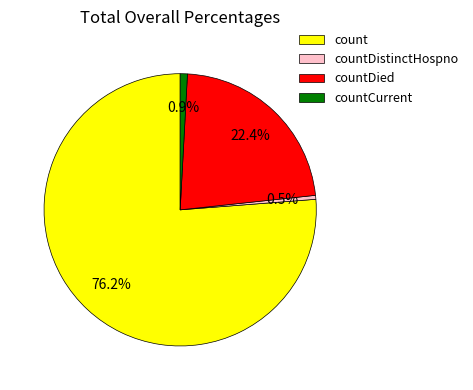

To the nearest percent, what is the combined percentage of countDistinctHospno and countDied?

23%